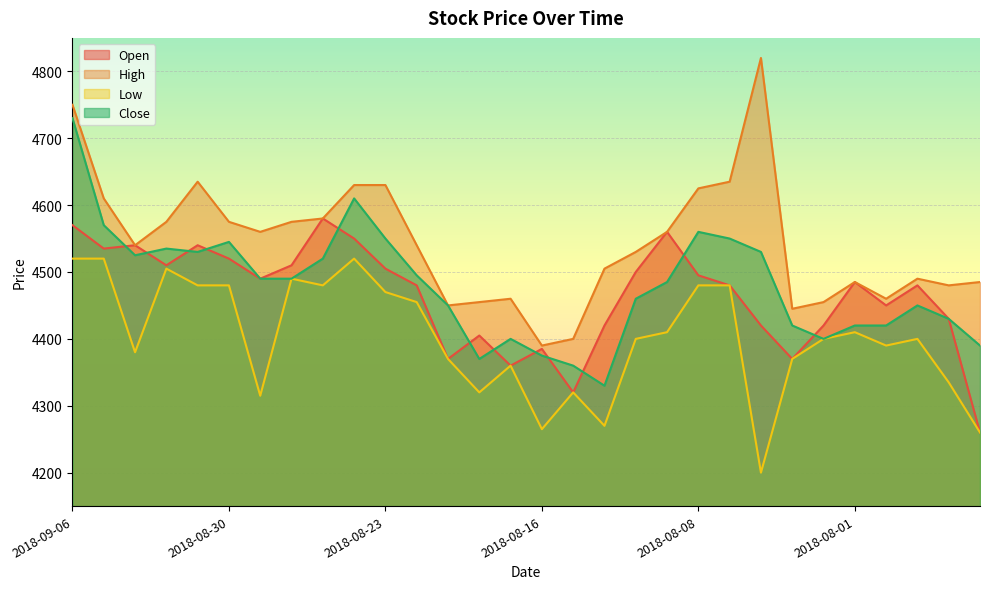

Reading left to right, extract all data points from this chart.

Open: 4570	4535	4540	4510	4540	4520	4490	4510	4580	4550	4505	4480	4370	4405	4360	4385	4320	4420	4500	4560	4495	4480	4420	4370	4420	4485	4450	4480	4430	4260
High: 4750	4610	4540	4575	4635	4575	4560	4575	4580	4630	4630	4540	4450	4455	4460	4390	4400	4505	4530	4560	4625	4635	4820	4445	4455	4485	4460	4490	4480	4485
Low: 4520	4520	4380	4505	4480	4480	4315	4490	4480	4520	4470	4455	4370	4320	4360	4265	4320	4270	4400	4410	4480	4480	4200	4370	4400	4410	4390	4400	4335	4260
Close: 4730	4570	4525	4535	4530	4545	4490	4490	4520	4610	4550	4495	4450	4370	4400	4375	4360	4330	4460	4485	4560	4550	4530	4420	4400	4420	4420	4450	4430	4390